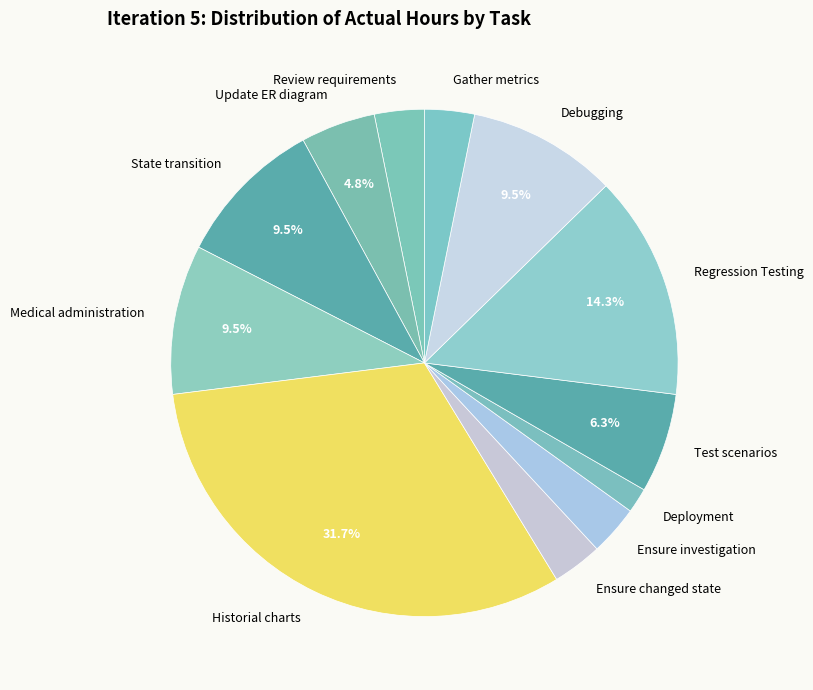

Does any single category account for the majority?

No